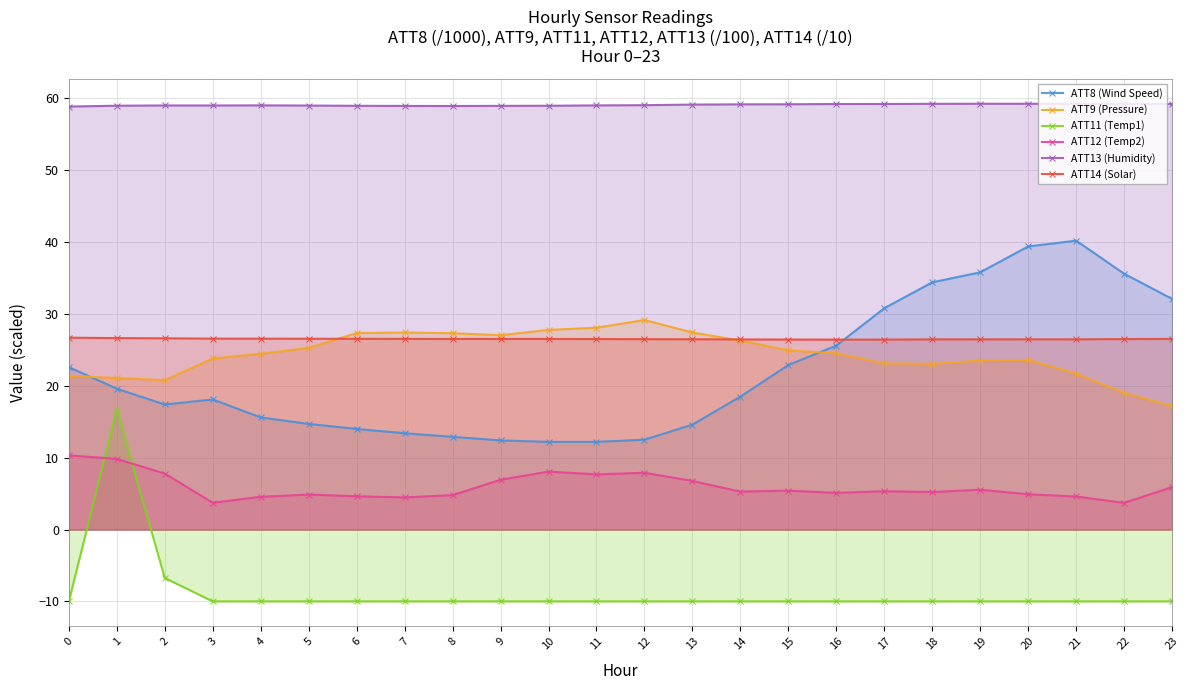

List the series in order of their peak value, lowest first.

ATT12 (Temp2), ATT11 (Temp1), ATT14 (Solar), ATT9 (Pressure), ATT8 (Wind Speed), ATT13 (Humidity)